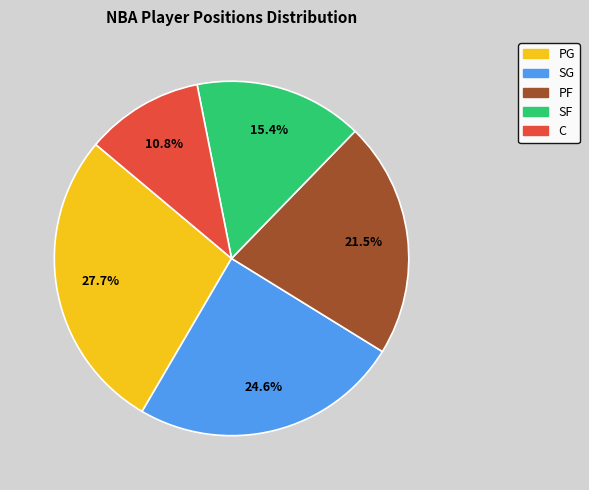

Between SG and C, which is larger?

SG